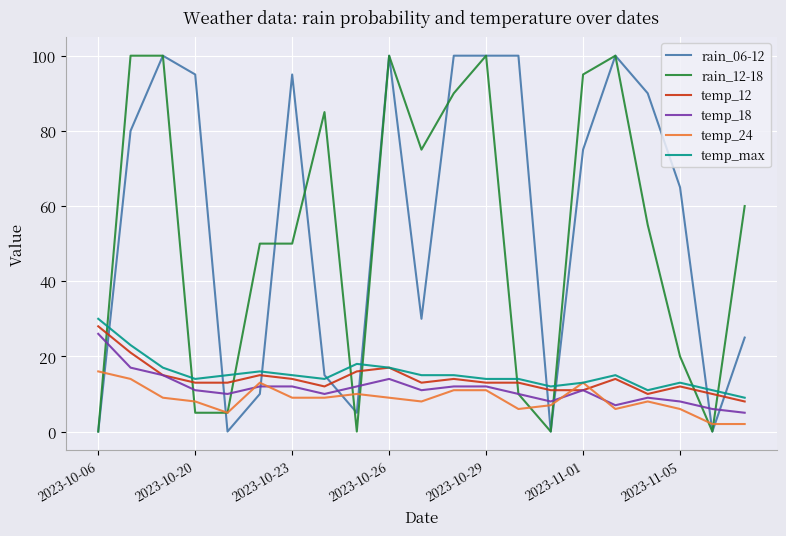

After their last crossing, which series has the higher values: rain_06-12 or temp_18?

rain_06-12